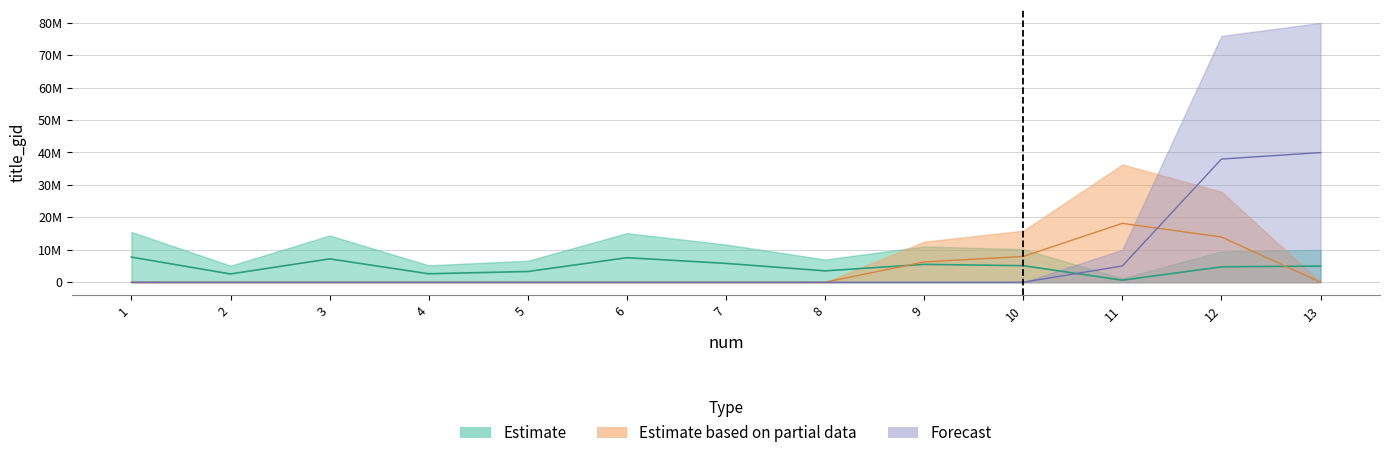

Reading left to right, transcribe all the data shown in this chart.

Estimate: 7738666.9	2549206.4	7198319.8	2605295.8	3307733.7	7559221.7	5807305.8	3502292.0	5510587.7	5096027.8	626727.4	4743622.8	4994974.2
Estimate based on partial data: 0.0	0.0	0.0	0.0	0.0	0.0	0.0	0.0	6252709.8	7938560.9	18142132.0	13937533.9	0.0
Forecast: 0.0	0.0	0.0	0.0	0.0	0.0	0.0	0.0	0.0	0.0	5013818.9	37948982.1	39959793.2